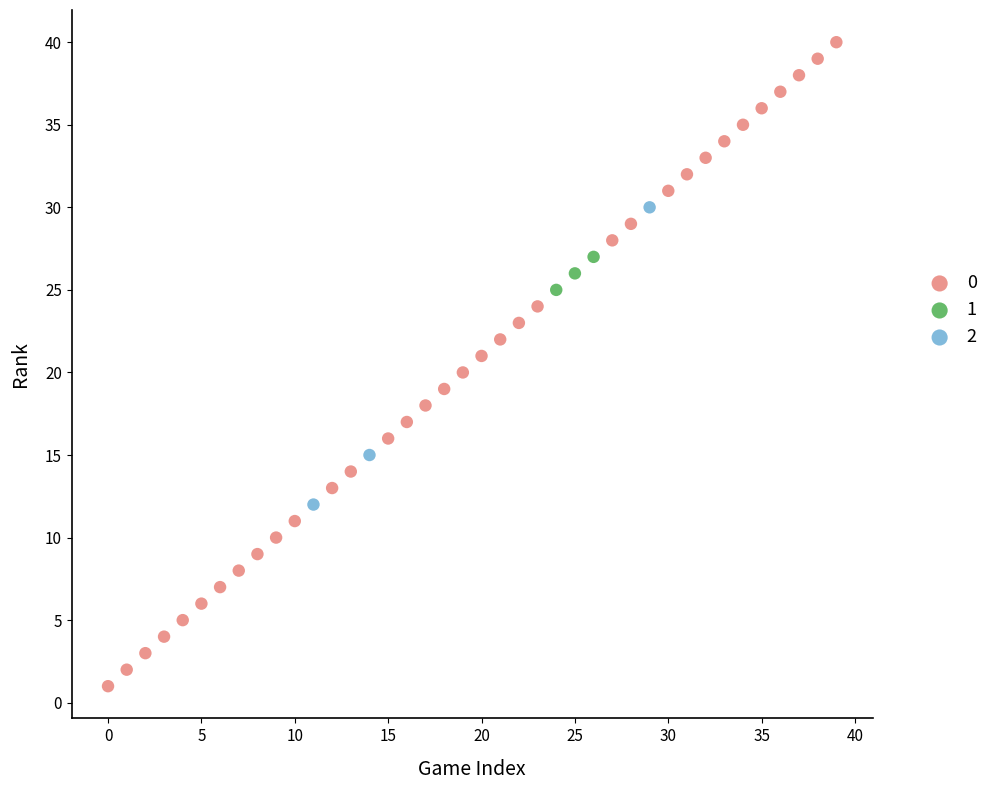

Which series reaches the minimum Y coordinate?

0